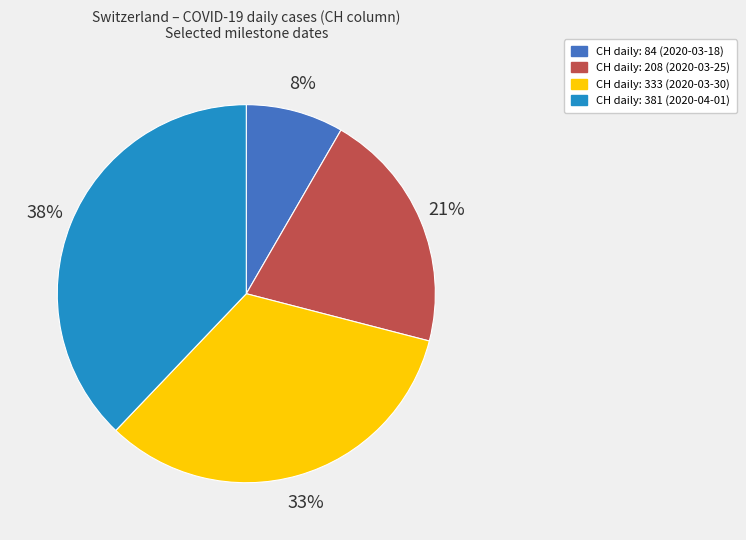

Does CH daily: 333 (2020-03-30) account for over 50% of the chart?

No